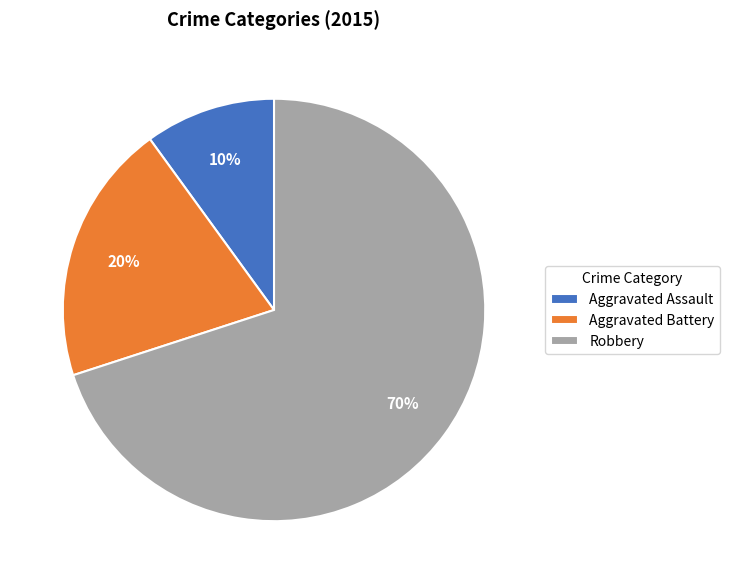

What is the ratio of the value at Aggravated Battery to the value at Robbery?

0.3